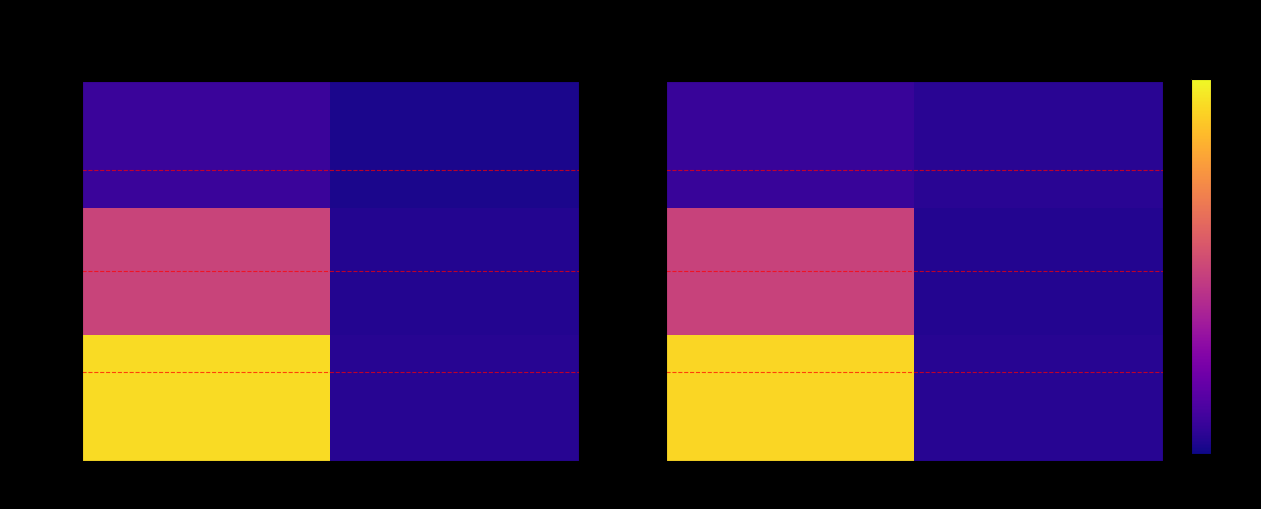

What is the difference between the highest and lowest values at 50000?

0.3